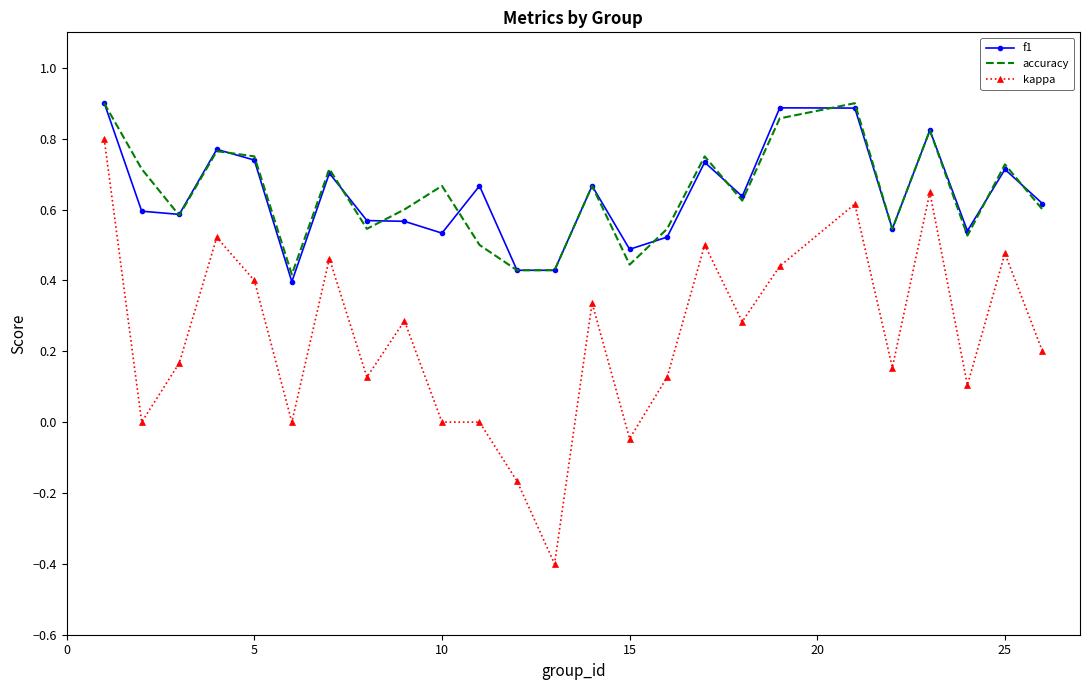

Which series has the largest range (max minus min)?

kappa